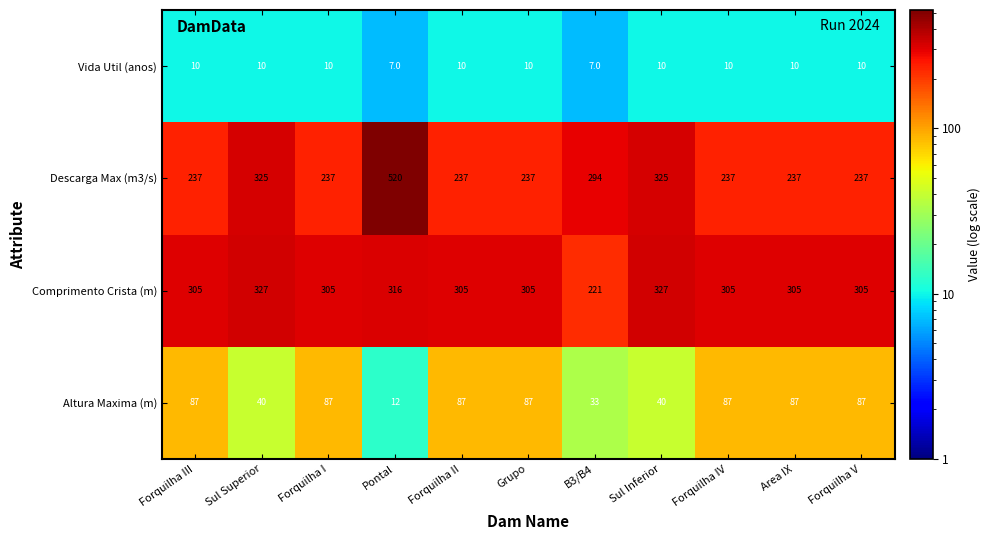

What is the sum of the Comprimento Crista (m) values at Pontal and Sul Inferior?

643